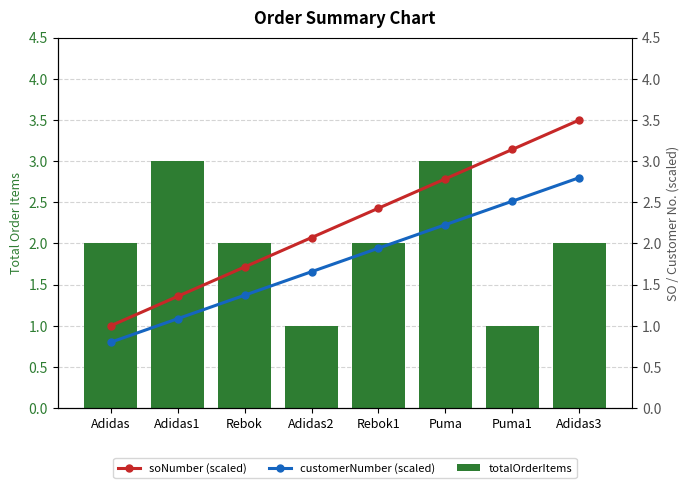

What is the difference between the highest and lowest values at Puma?

0.8